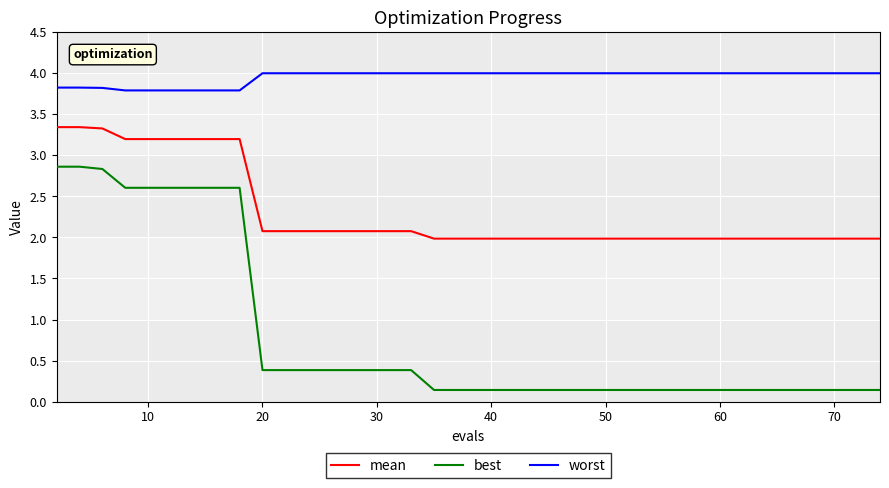

Is this an area chart (filled region under the line)?

No